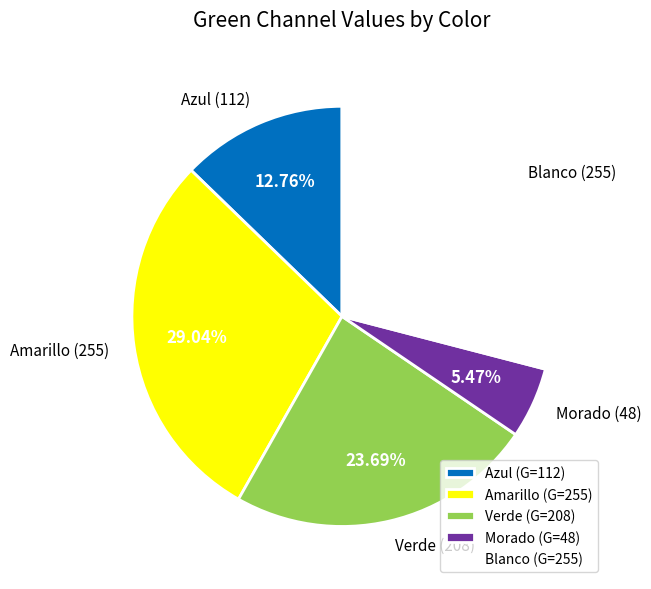

Combined, do Azul and Morado account for over 50%?

No